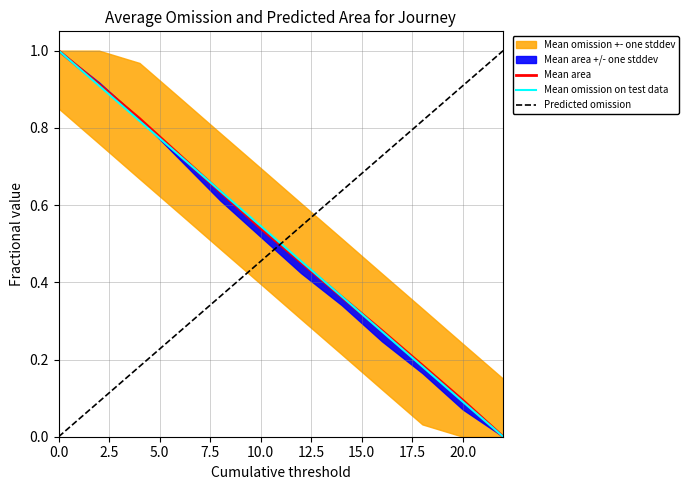

True or false: Predicted omission and Mean omission on test data intersect in this chart.

True